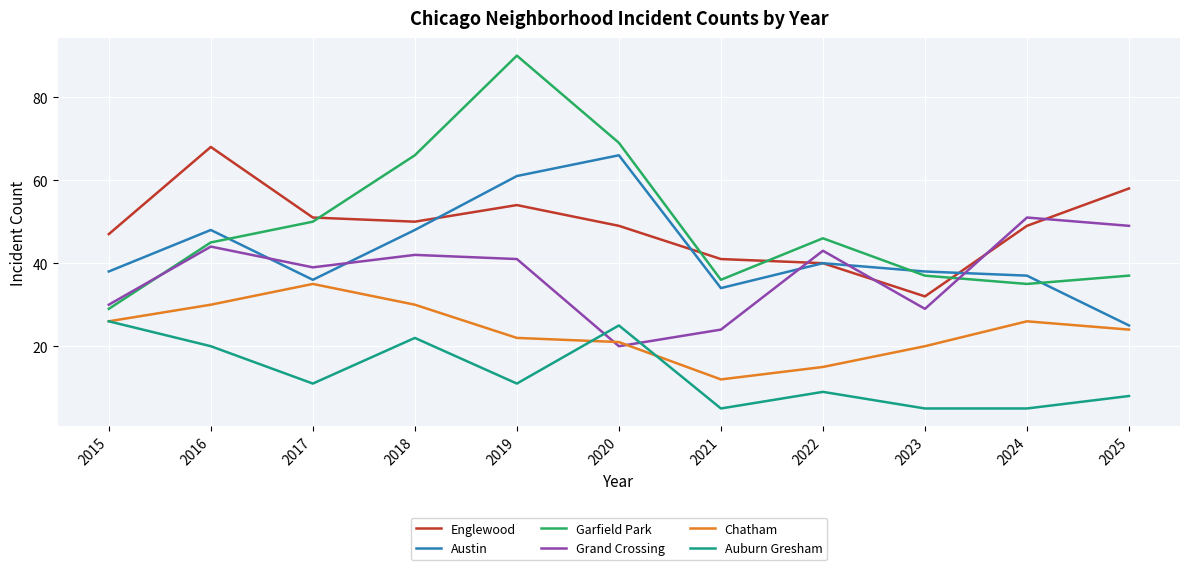

What is the minimum value shown in the chart?

5